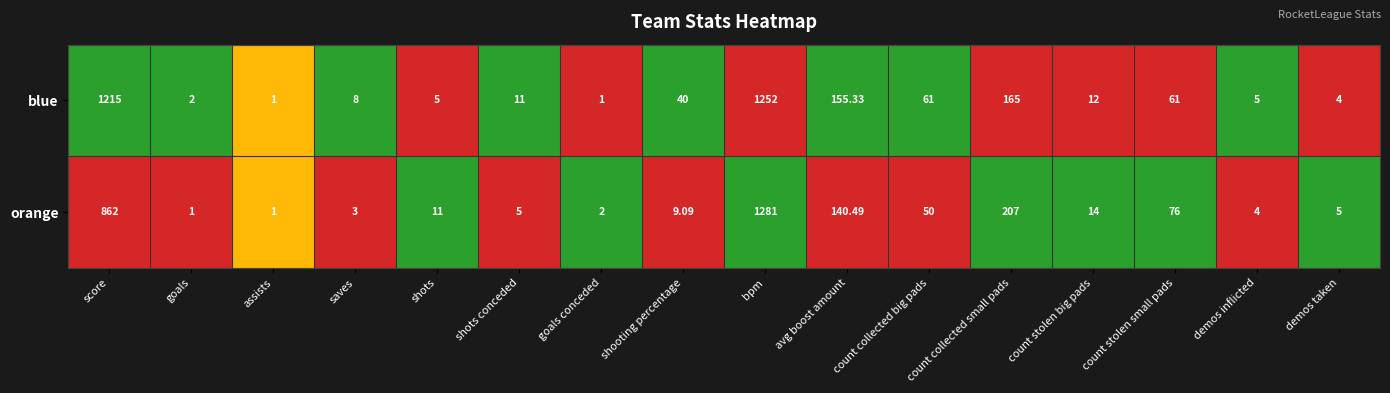

Count the number of categories in the chart.

16